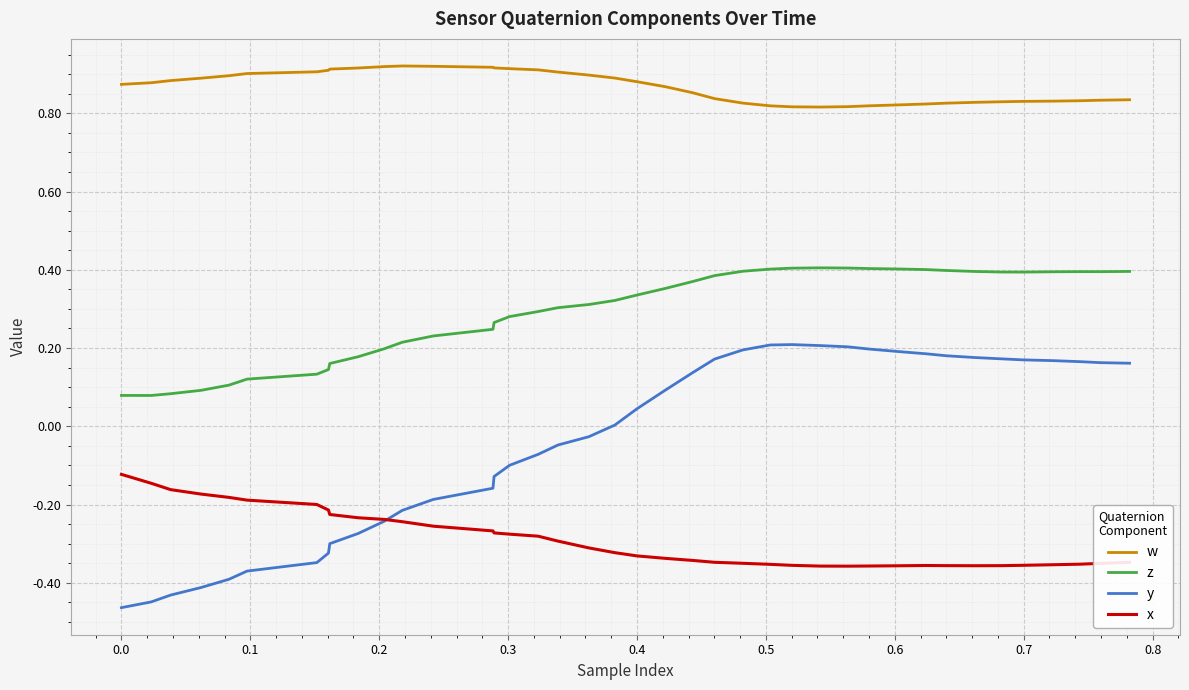

Is this an area chart (filled region under the line)?

No